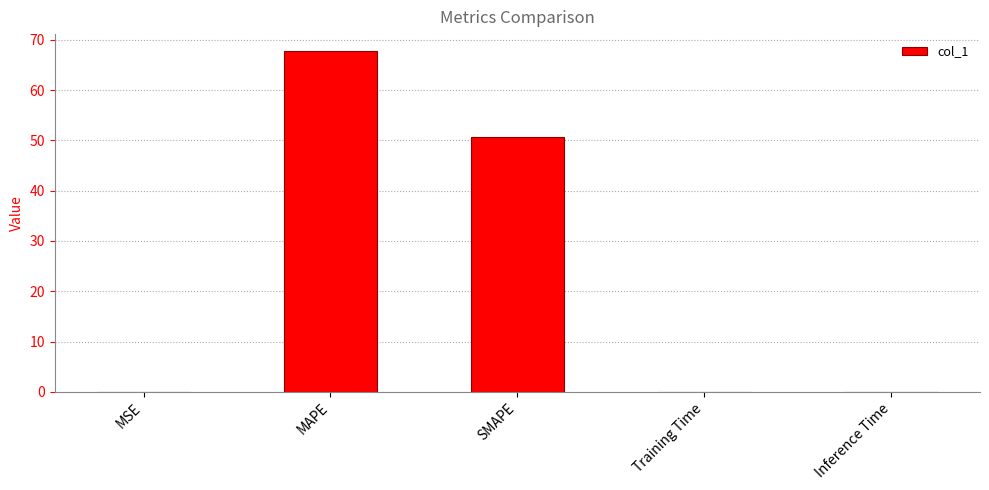

At which category does the chart reach its peak across all series?

MAPE